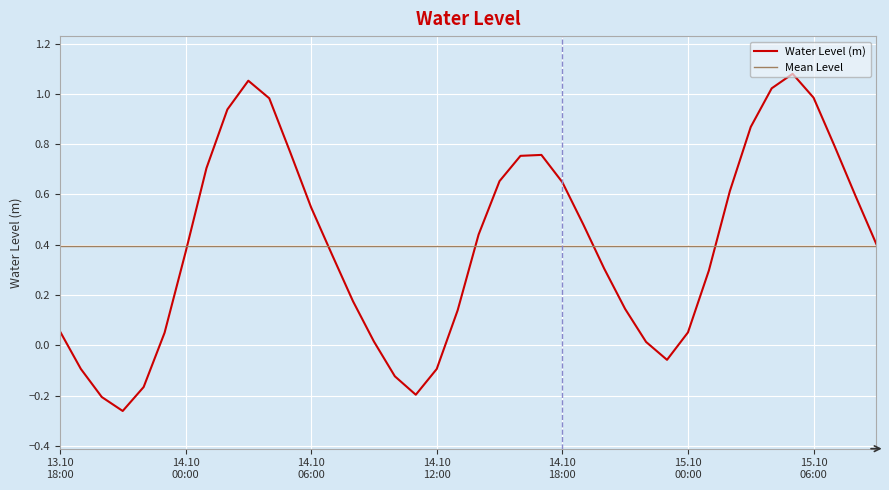

What is the ratio of the value at 2025-10-14 05:00:00 to the value at 2025-10-14 03:00:00?

0.7